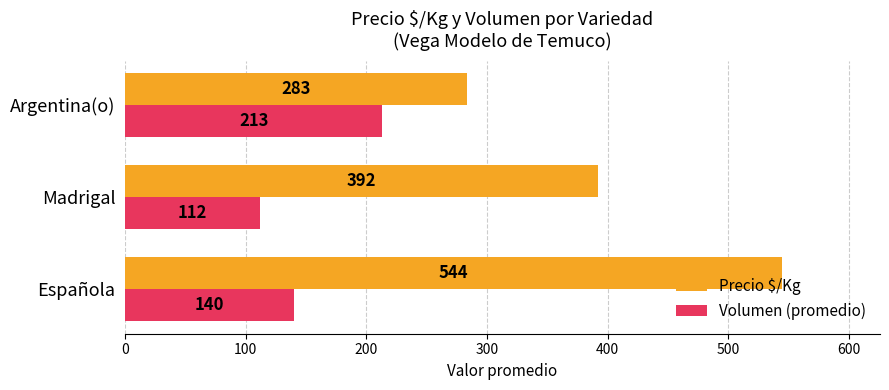

What is the average value of the Volumen (promedio) series?

155